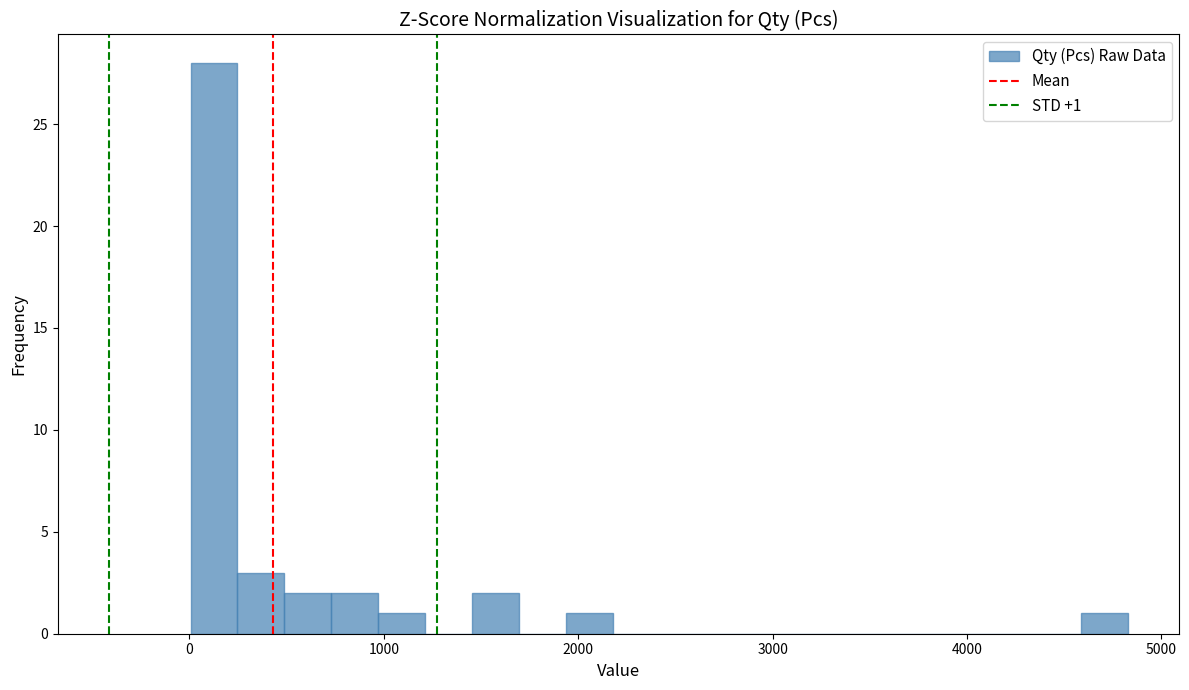

Read against the x-axis, roughly where is the centre of the tallest bar?

100